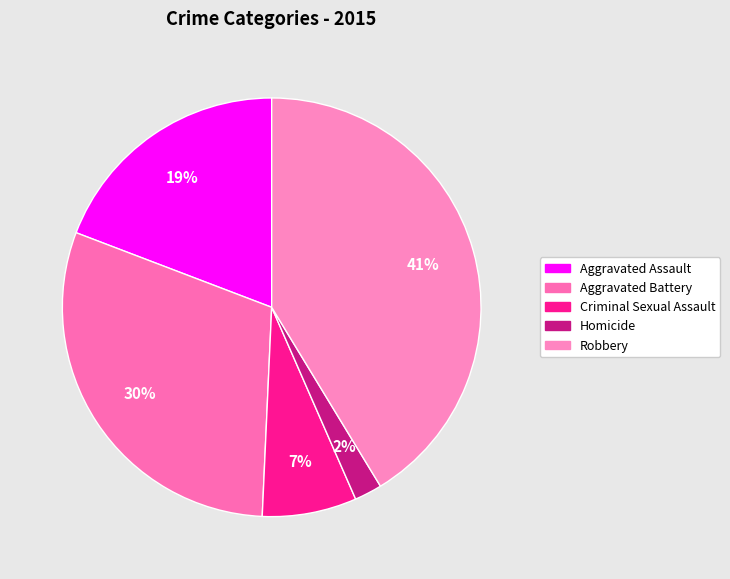

To the nearest percent, what percentage of the pie is Aggravated Assault?

19%